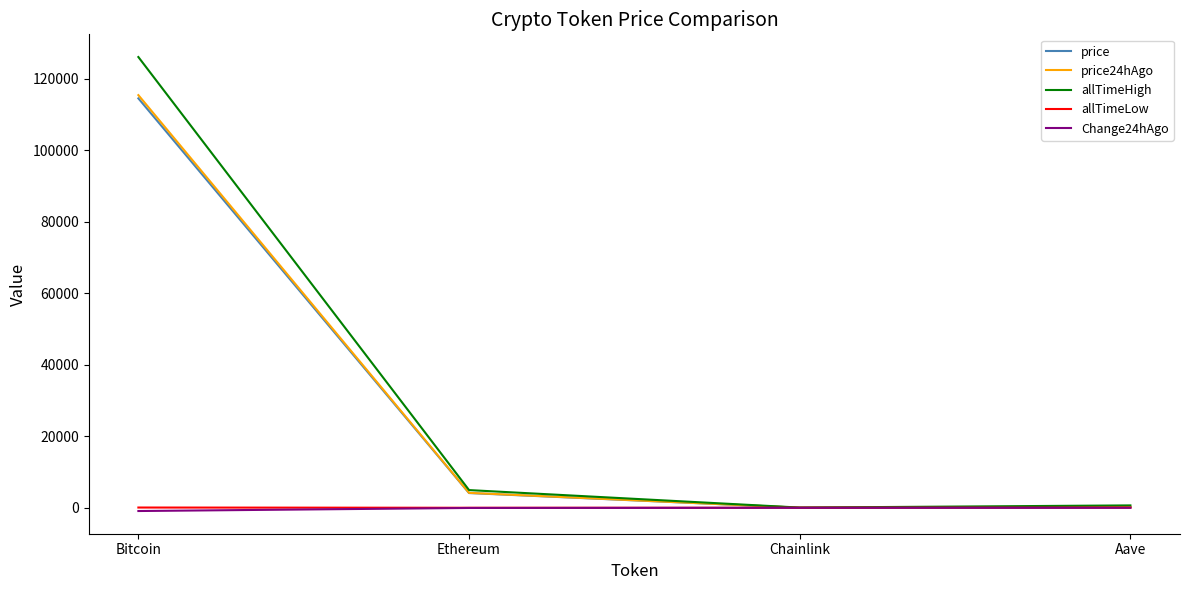

Is it true that allTimeHigh equals 4946.1 at Ethereum?

True